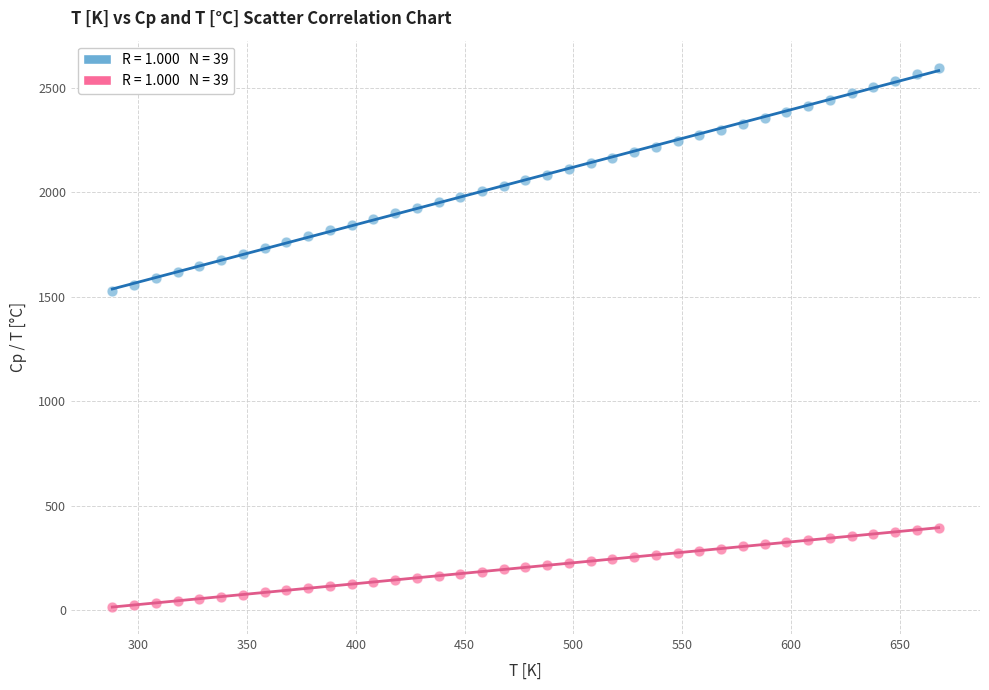

Across all data points, what is the range of Y values (max minus min)?

2582.1